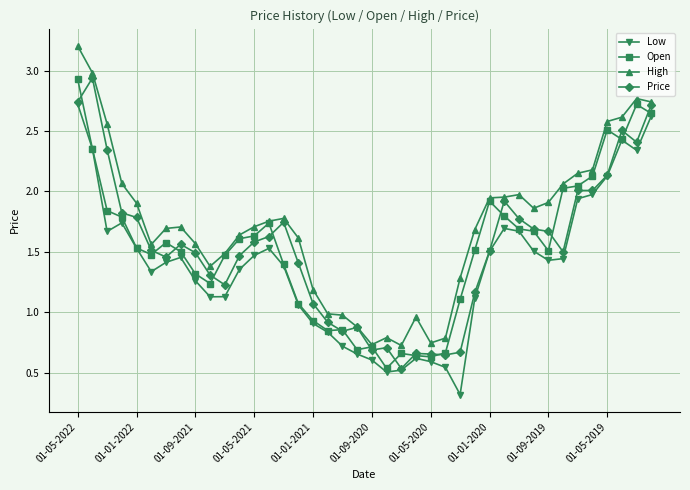

True or false: High has more than 0 points higher than both neighbors.

True